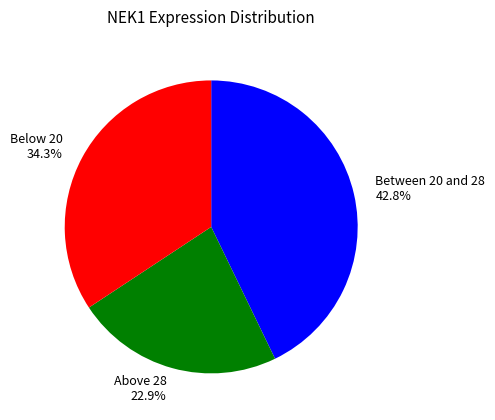

Between Above 28 22.9% and Below 20 34.3%, which is larger?

Below 20 34.3%